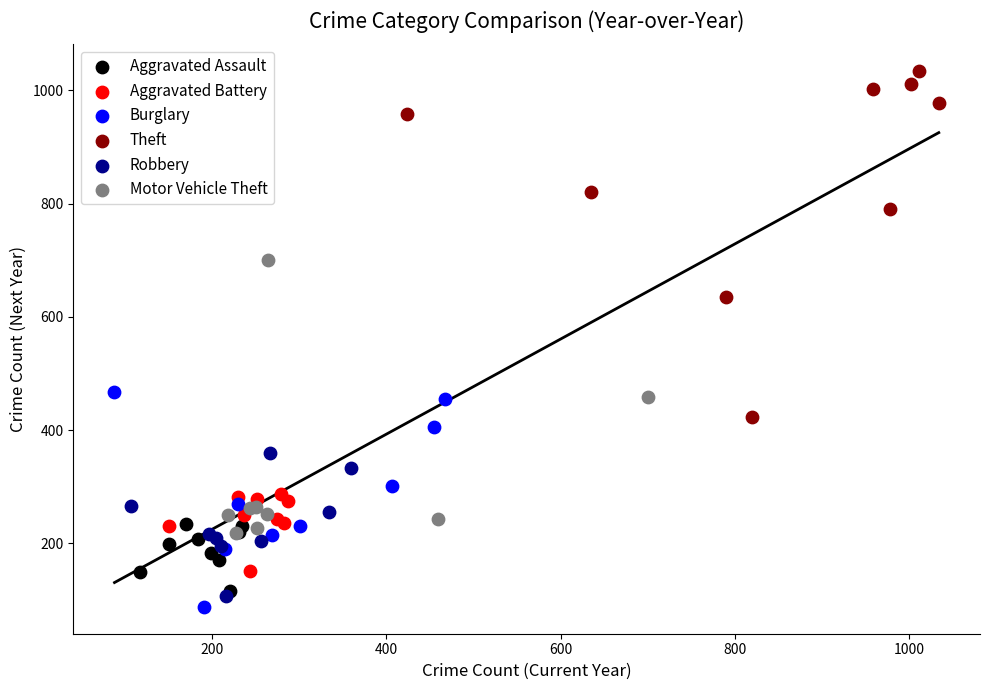

Which series reaches the maximum Y coordinate?

Theft